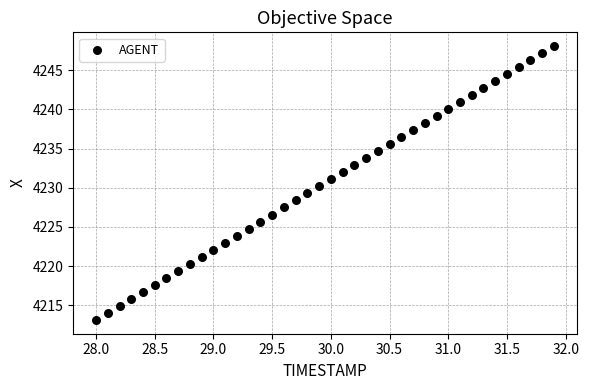

What is the range of Y values (max minus min)?

34.9